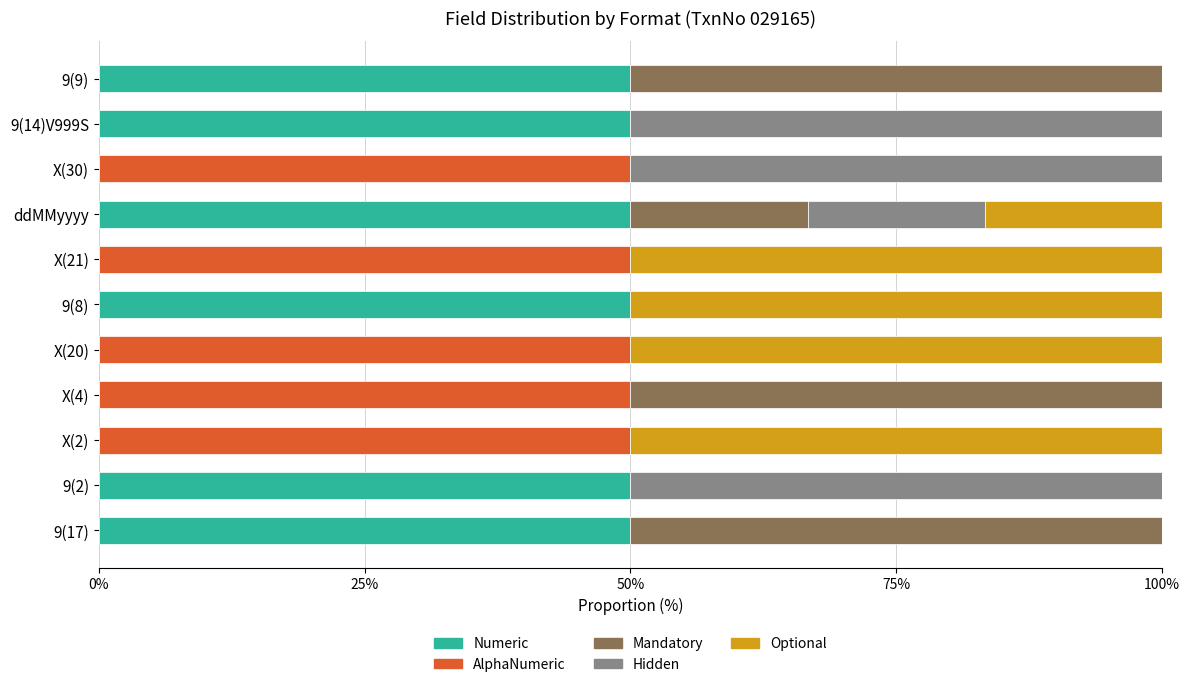

What is the sum of the Numeric values at ddMMyyyy and 9(14)V999S?

100.0